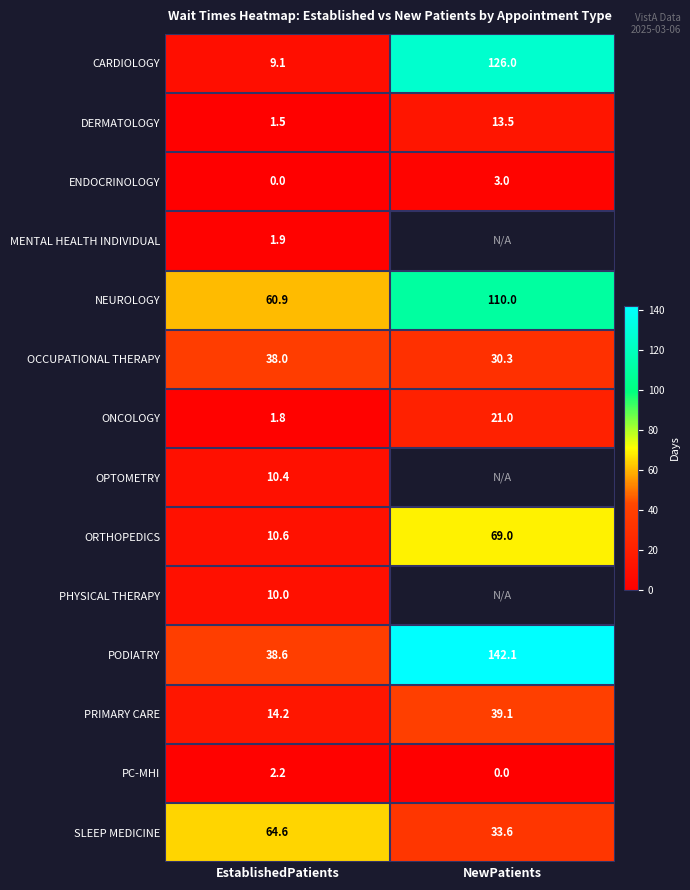

What is the average value of the ONCOLOGY series?

11.4